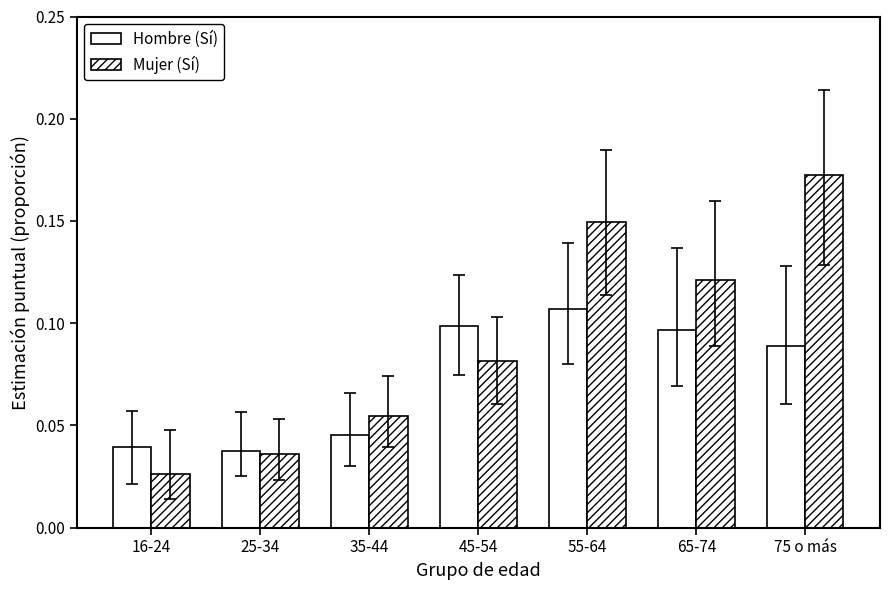

What is the maximum value for Hombre (Sí)?

0.1